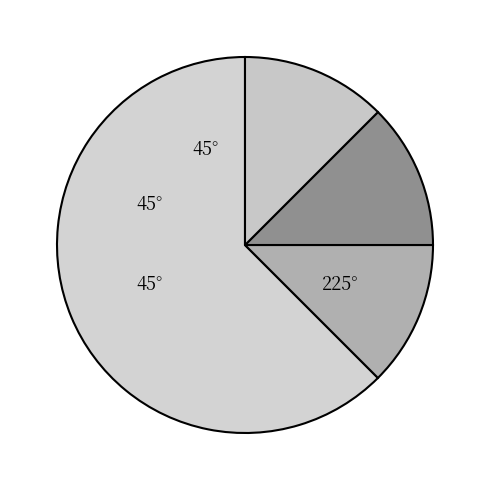

How many segments does this pie chart have?

4